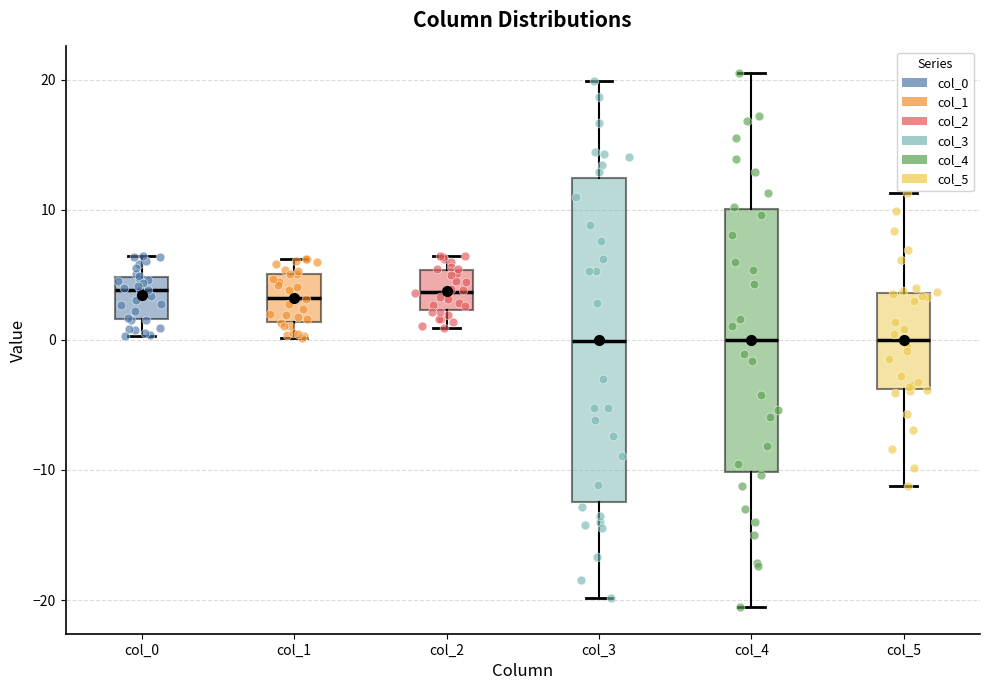

Reading left to right, transcribe this box plot: for each box, give where its median line is, the range the box spans, and where its two whiskers end, as read against the y-axis. The values are not printed on the chart, so give them approximately, as read against the axis.

col_0: median 4, box 2 to 5, whiskers 0 to 6
col_1: median 3, box 1 to 5, whiskers 0 to 6
col_2: median 4, box 2 to 5, whiskers 1 to 6
col_3: median 0, box -12 to 12, whiskers -20 to 20
col_4: median 0, box -10 to 10, whiskers -21 to 21
col_5: median 0, box -4 to 4, whiskers -11 to 11